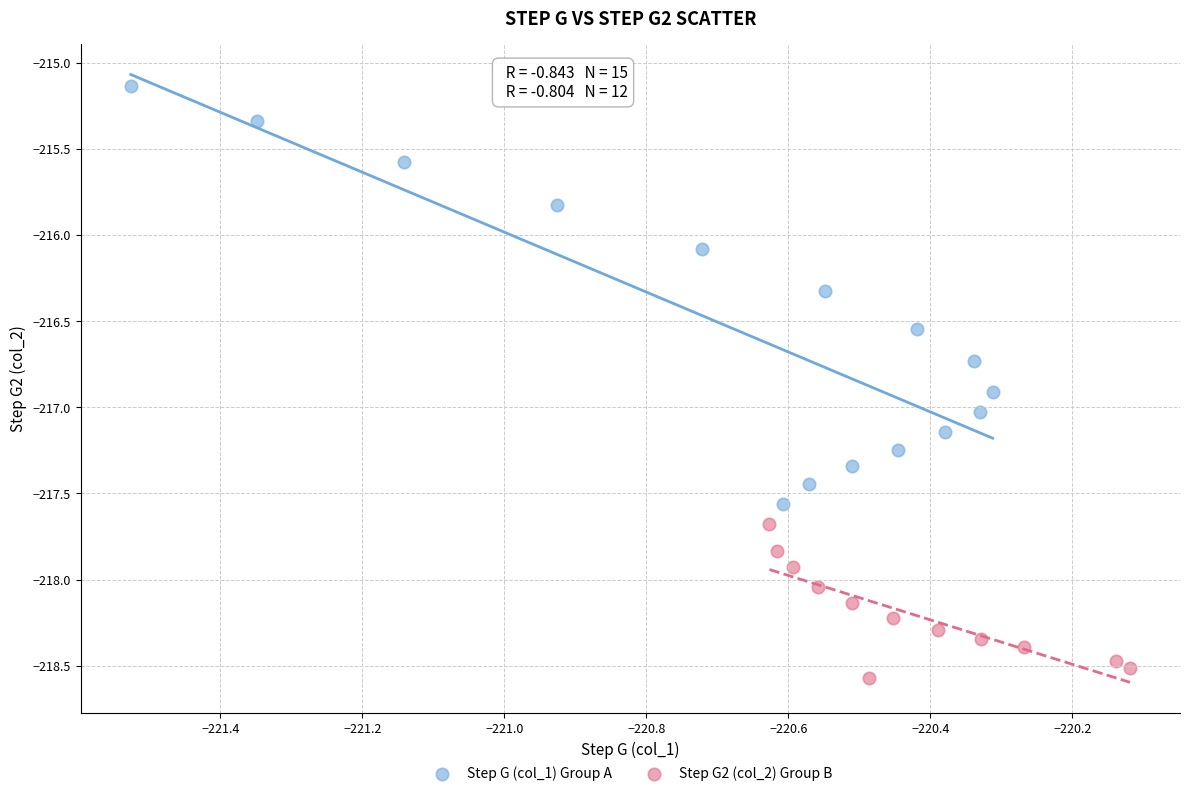

Which series has the largest Y range (max minus min)?

Step G (col_1) Group A